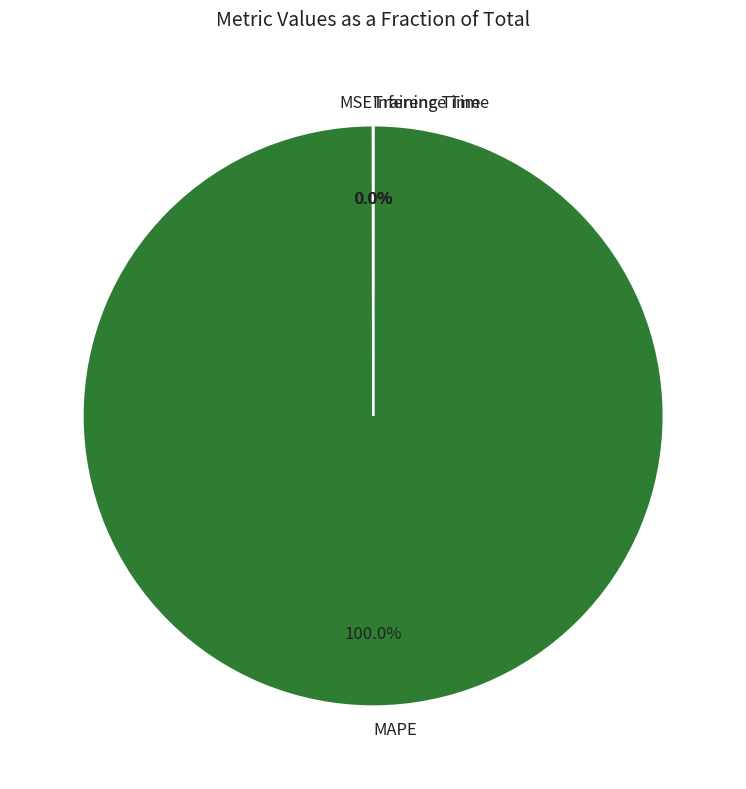

What is the largest slice in the pie chart?

MAPE